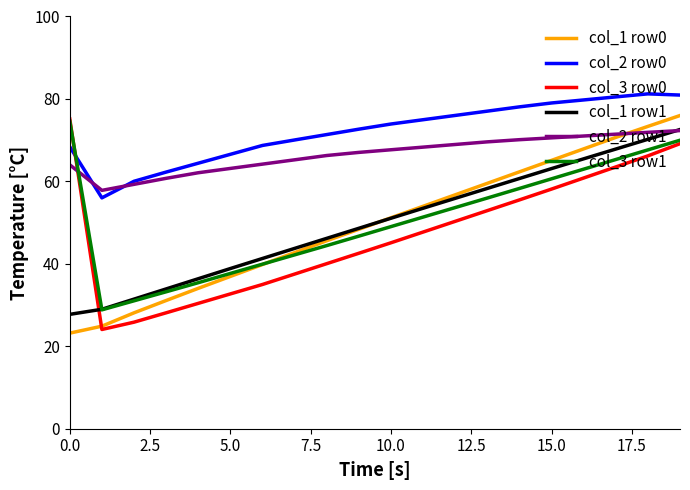

Which series has the largest total across all categories?

col_2 row0